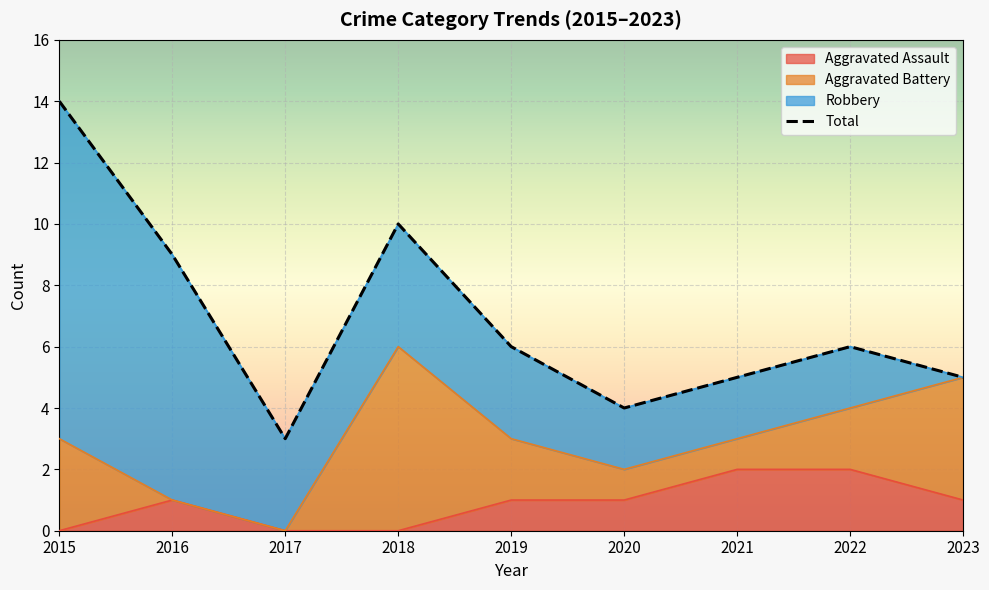

True or false: Aggravated Assault has a value of 0 at 2018.

True